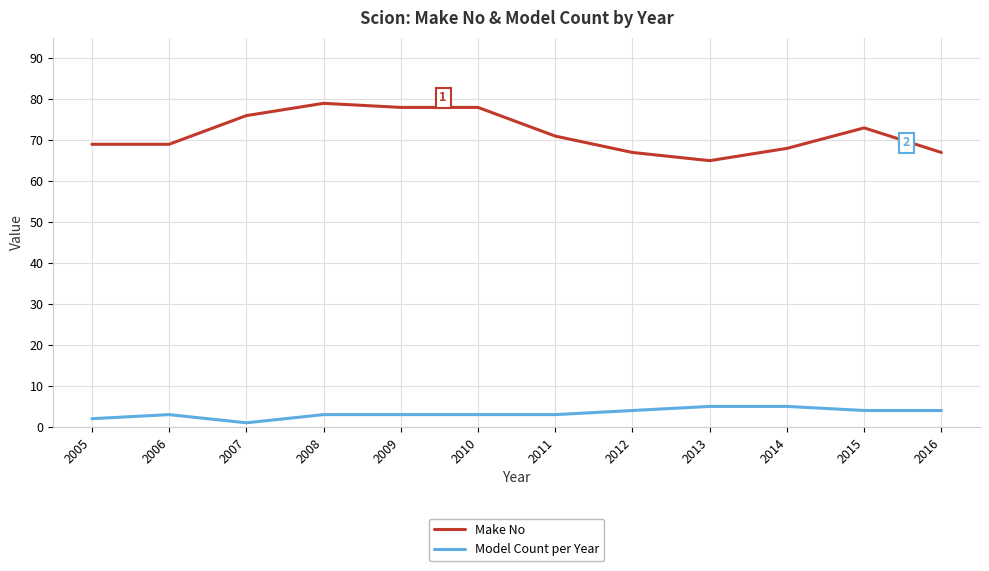

Which series has the largest range (max minus min)?

Make No